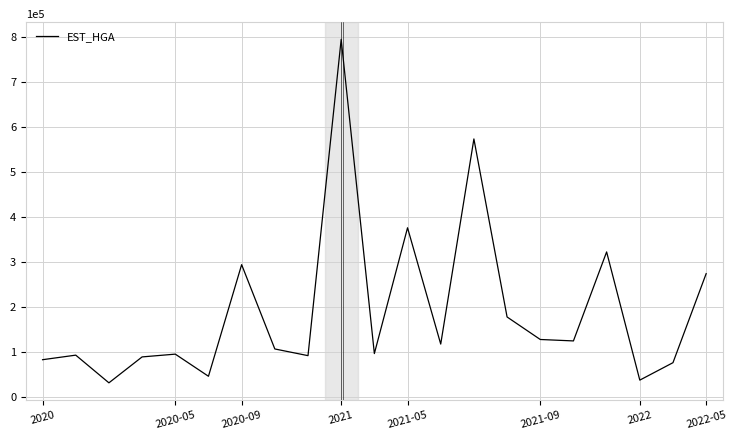

What is the difference between the maximum and minimum values?

762693